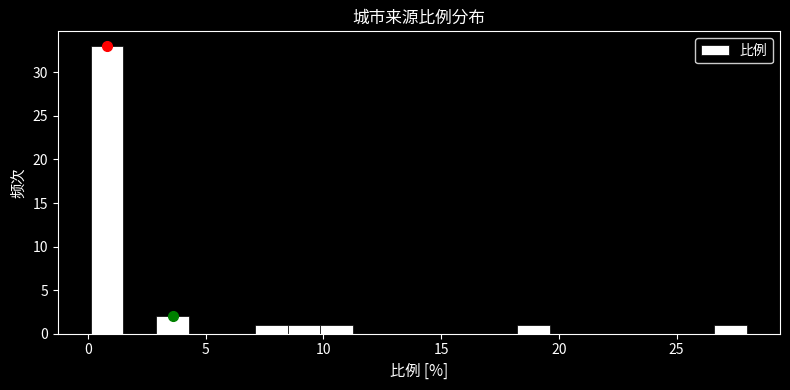

Around what value on the x-axis is the tallest bar? Give the approximate position of its centre, as read against the axis.

1.0